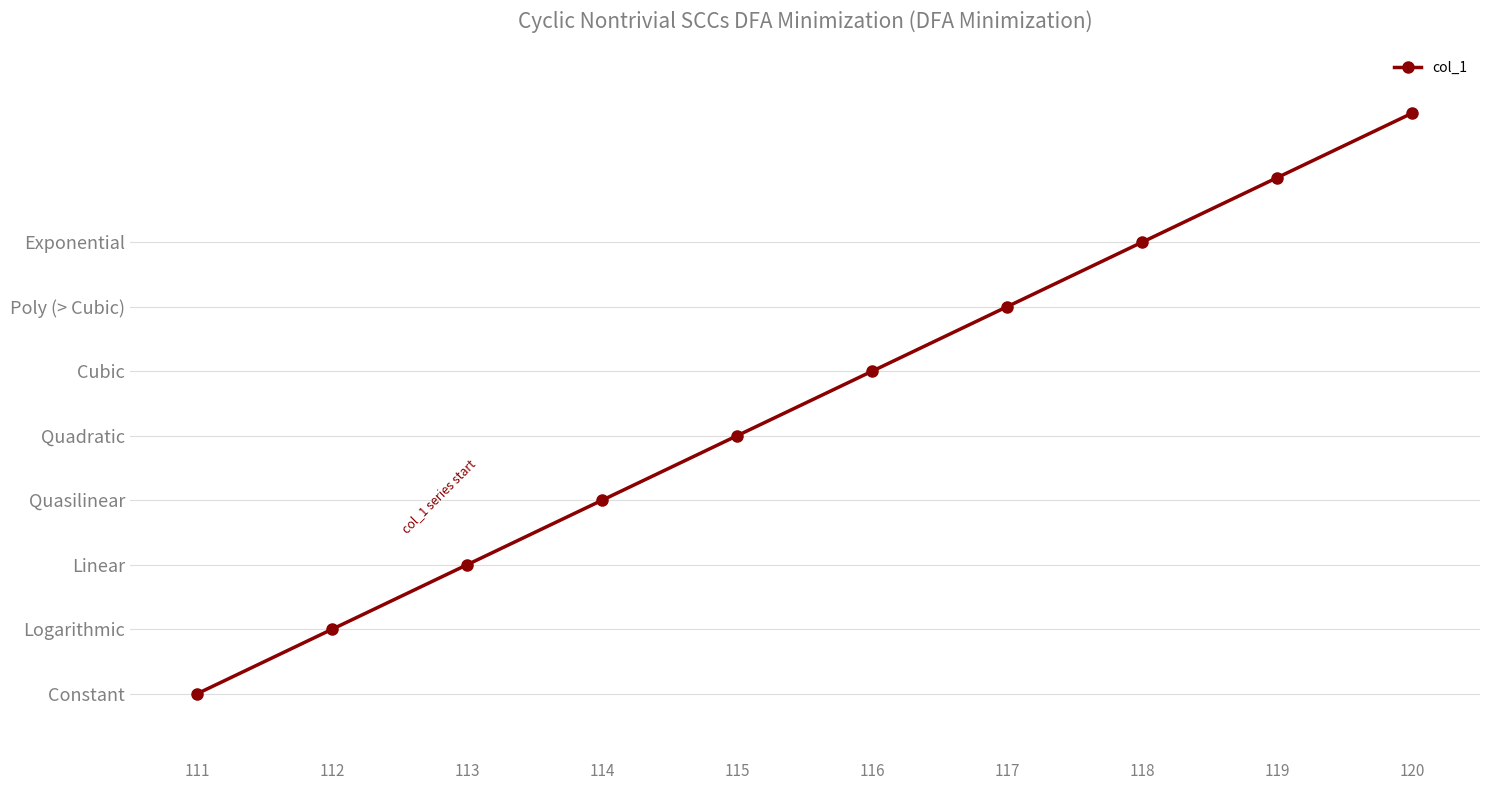

Is this an area chart (filled region under the line)?

No